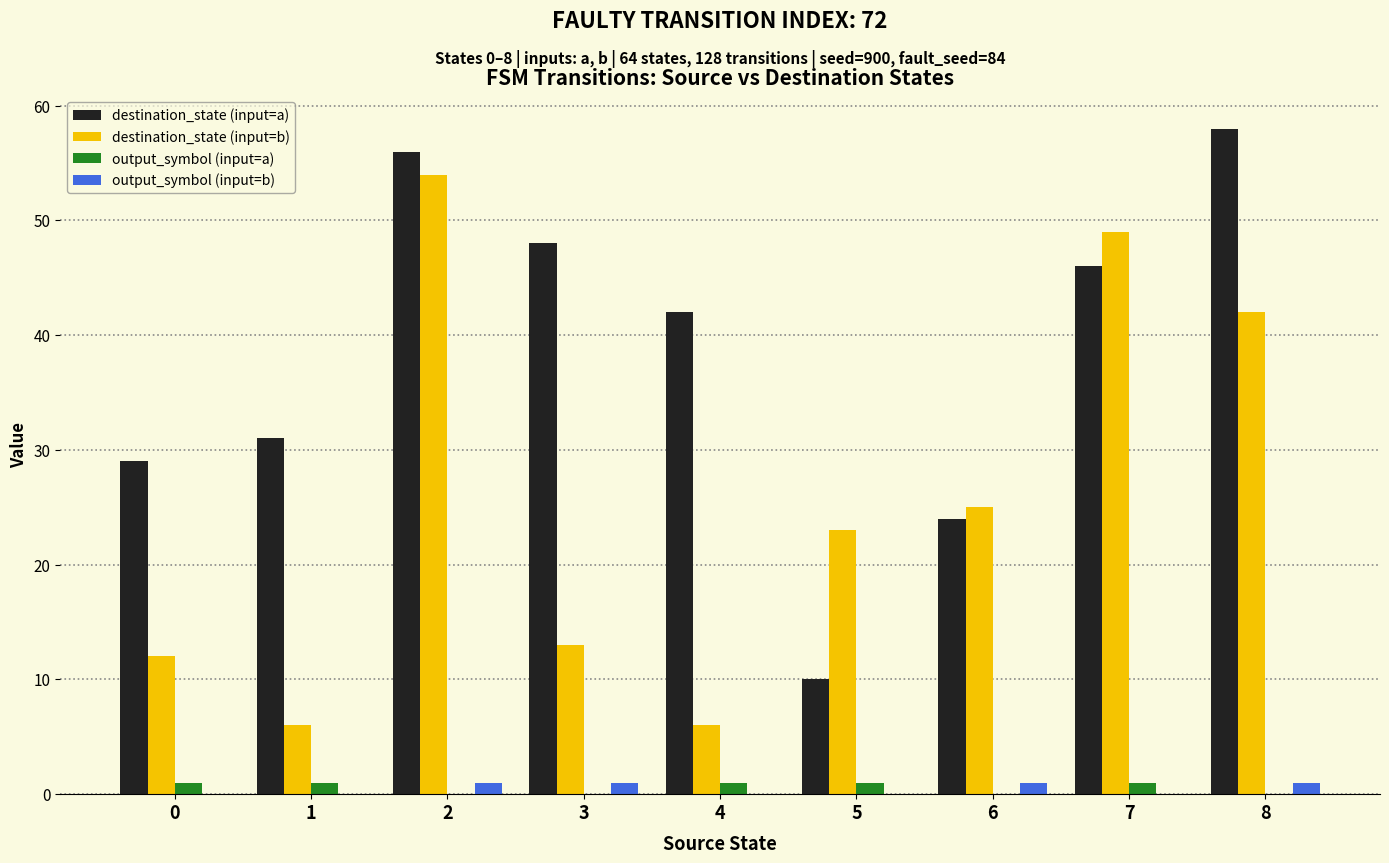

Reading left to right, what are all the values shown in this chart?

destination_state (input=a): 29	31	56	48	42	10	24	46	58
destination_state (input=b): 12	6	54	13	6	23	25	49	42
output_symbol (input=a): 1	1	0	0	1	1	0	1	0
output_symbol (input=b): 0	0	1	1	0	0	1	0	1